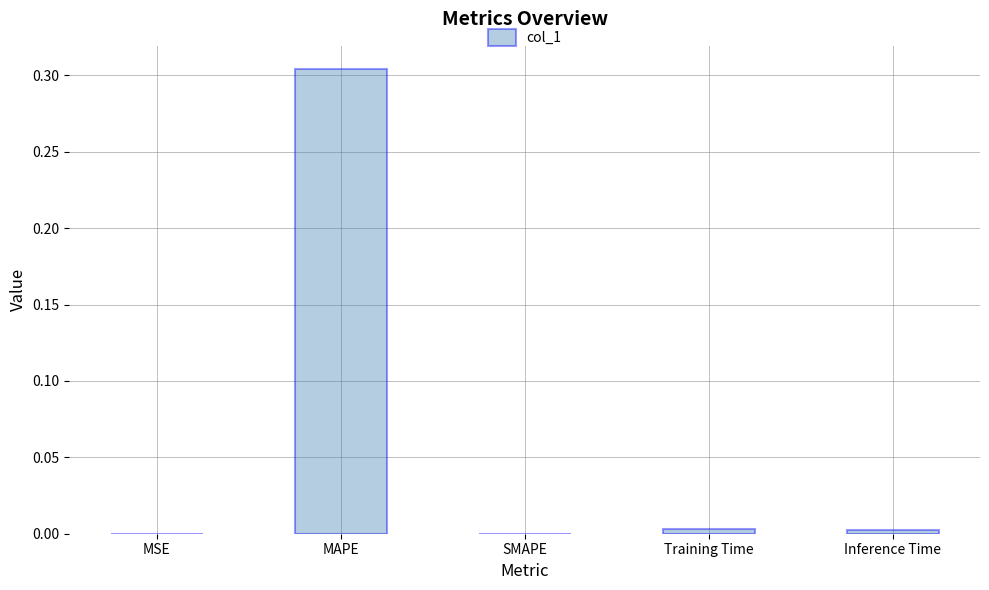

Which label corresponds to the largest value in the chart?

MAPE